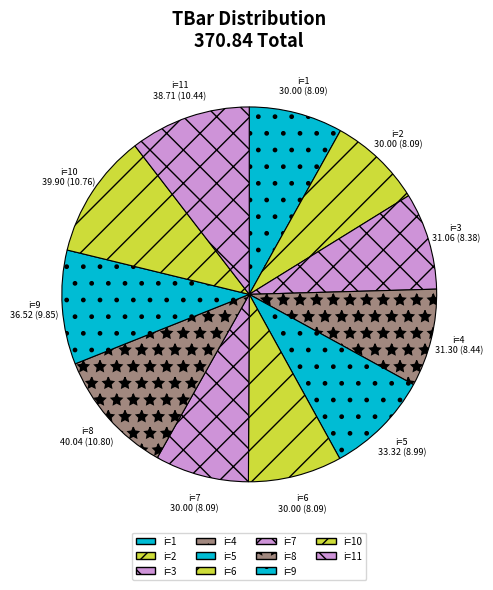

To the nearest percent, what is the average slice percentage?

9%